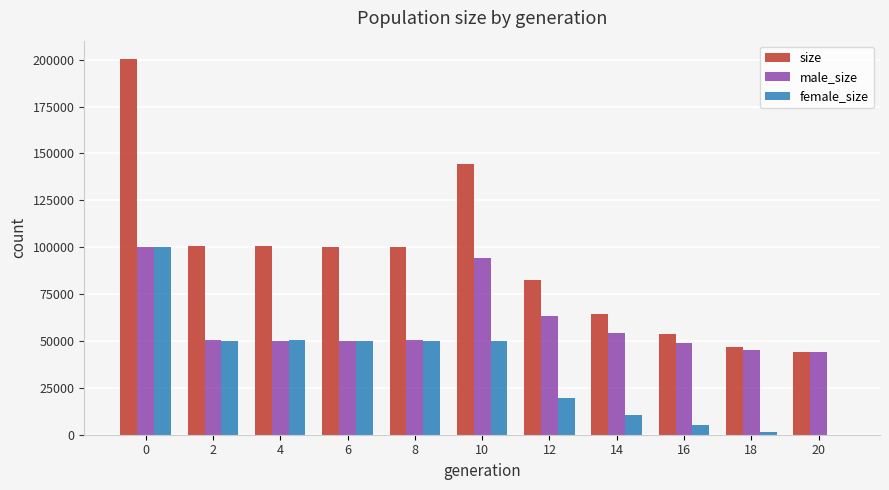

What is the total value across all series at 0?

400302